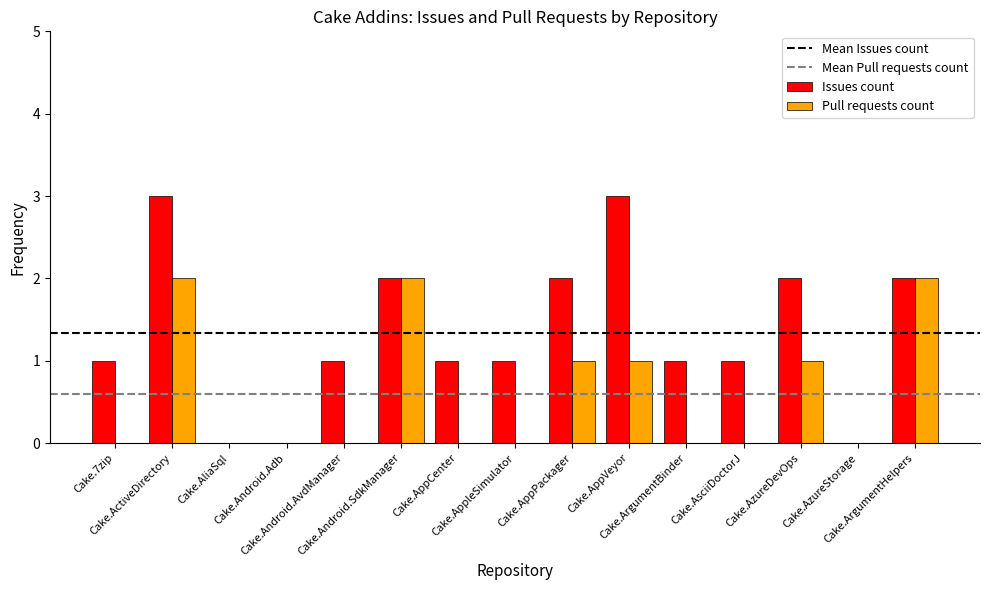

Count the number of categories in the chart.

15